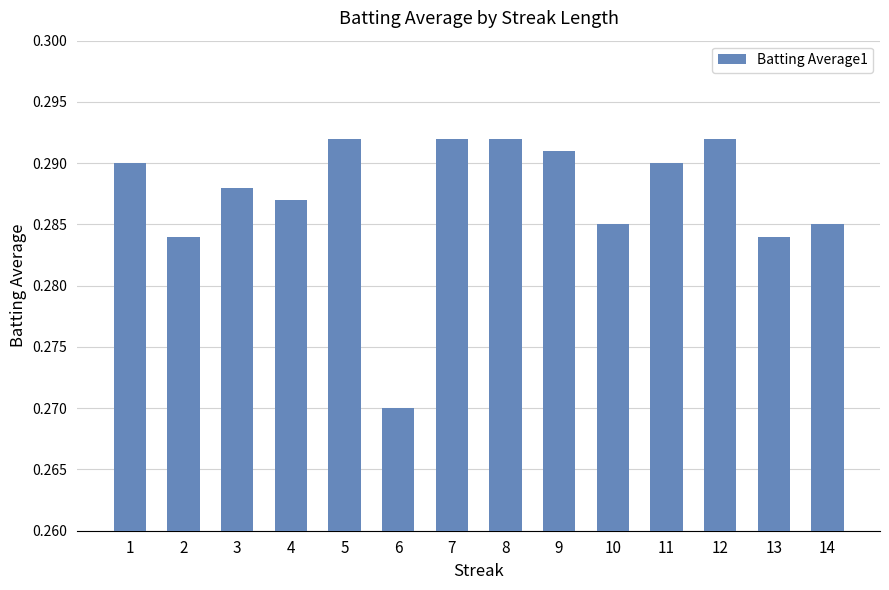

How many bars are there in total?

14